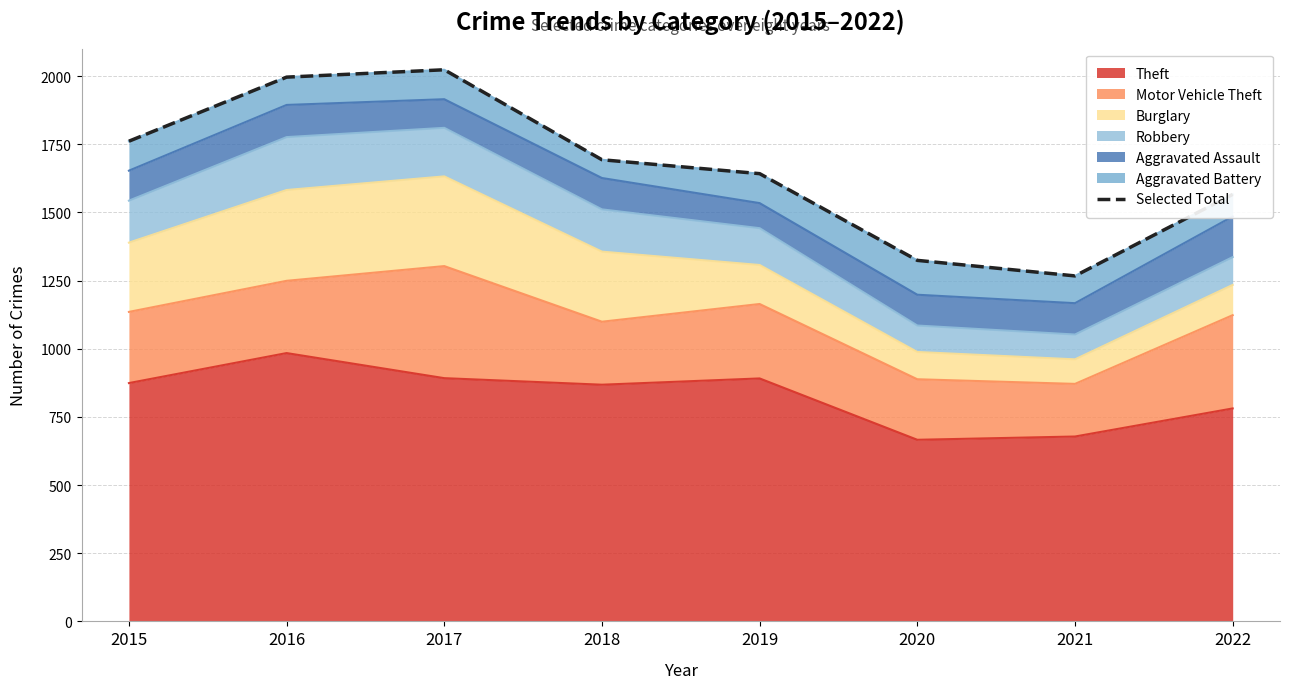

How many points are higher than both their immediate neighbors (excluding endpoints)?

1